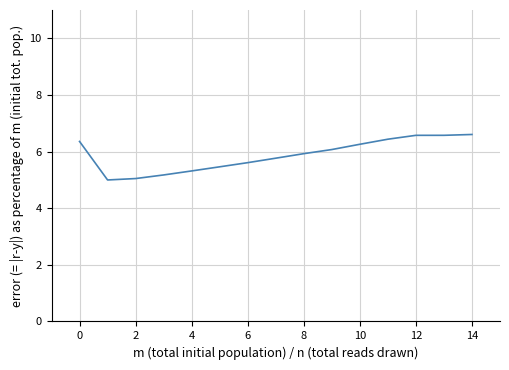

What is the difference between the maximum and minimum values?

1.6